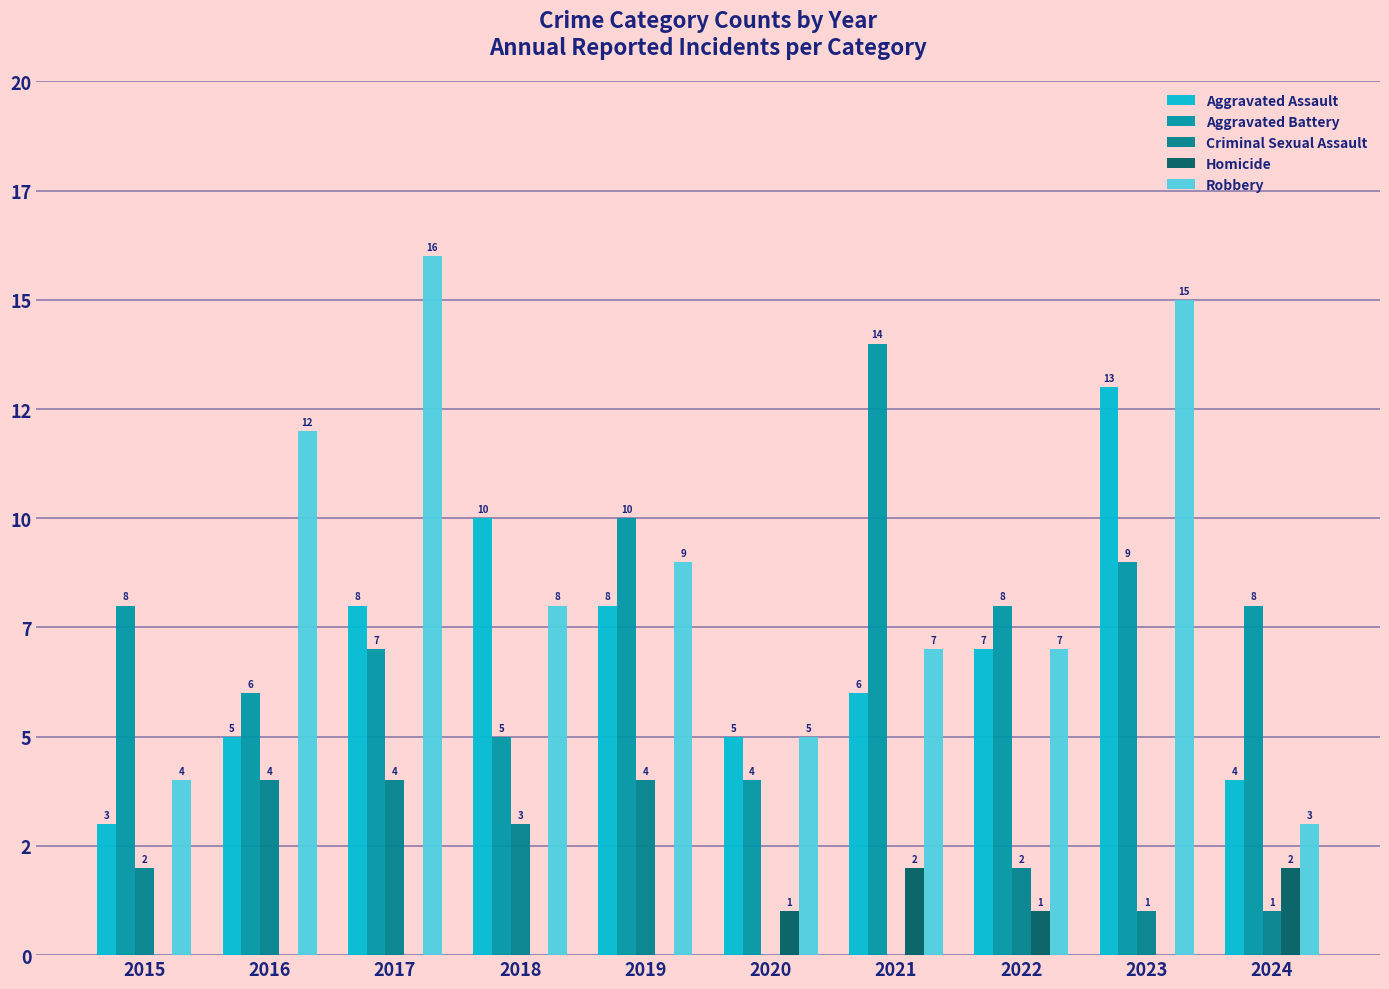

How many Homicide values are between 0 and 1?

8